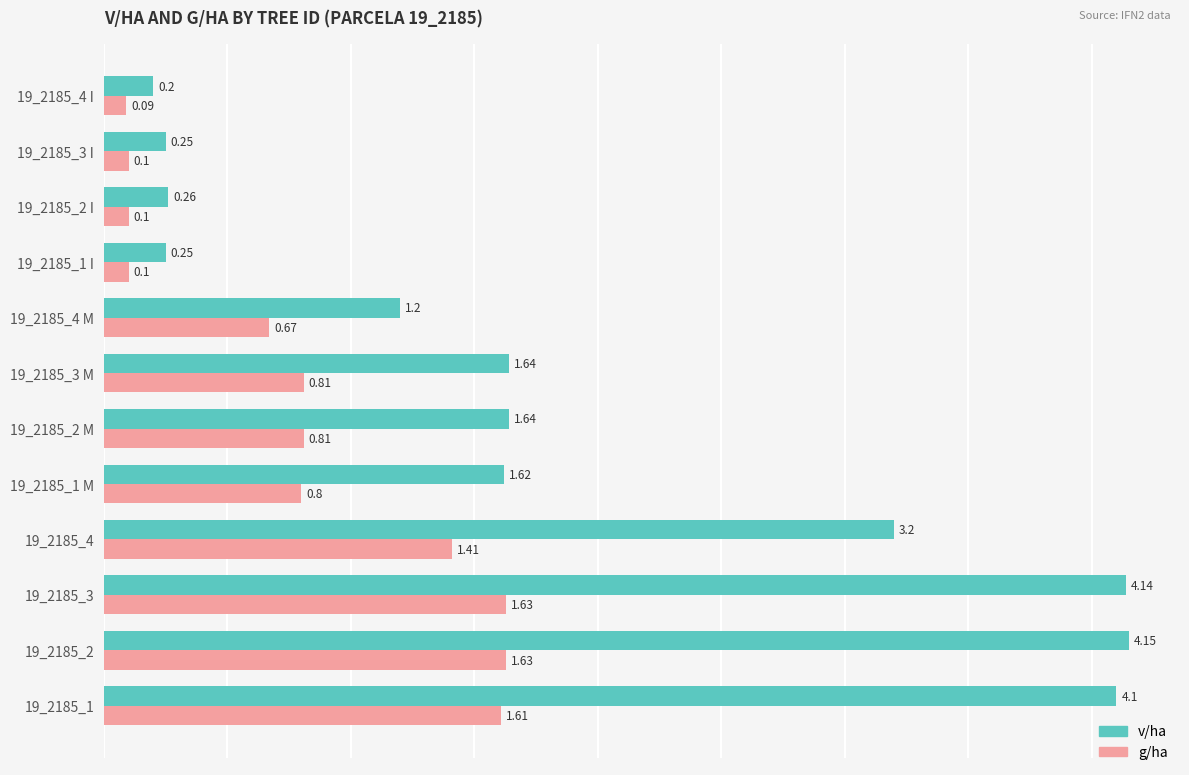

At which category is the sum across all series the highest?

19_2185_2